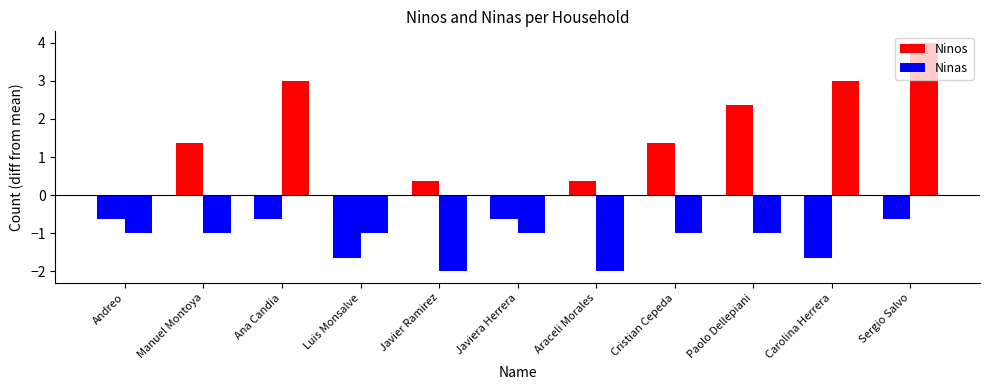

How many distinct data groups are displayed?

2